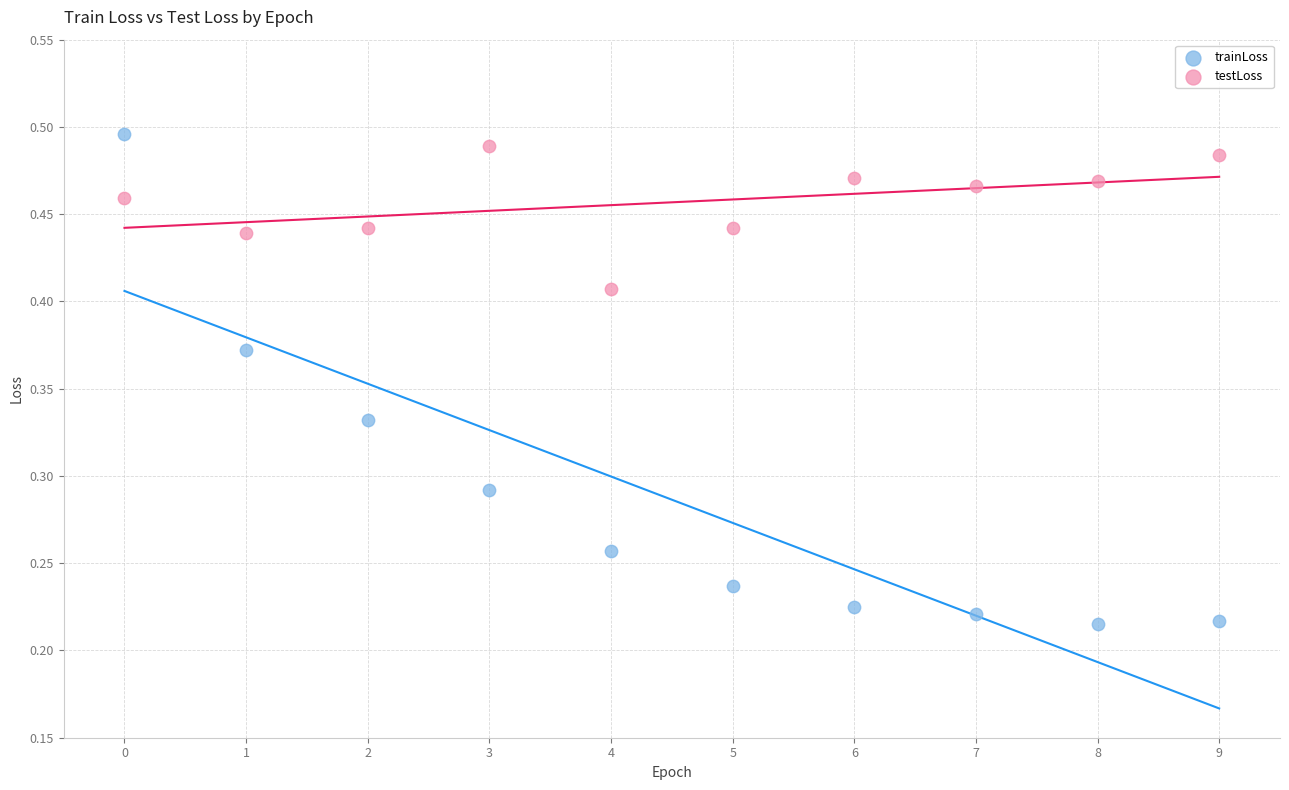

Which series contains the highest Y value?

trainLoss